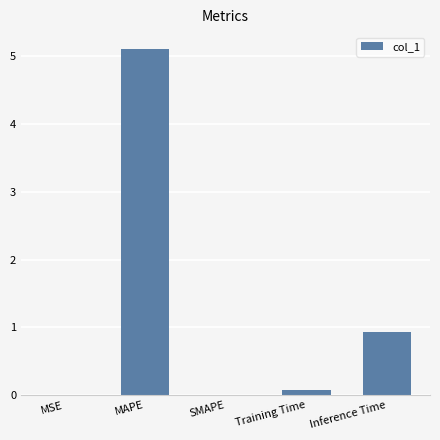

Count the number of categories in the chart.

5